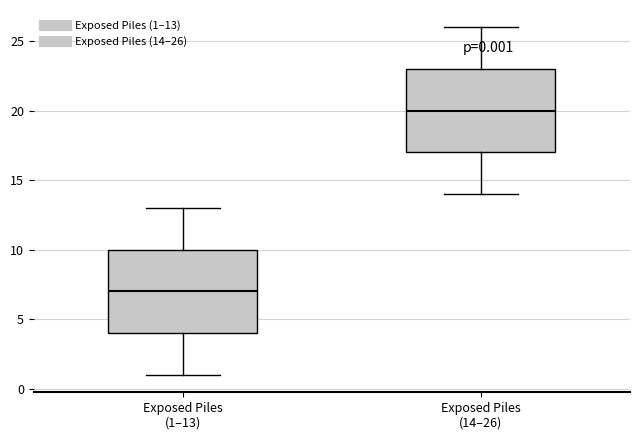

Which box's median line is the lowest?

Exposed Piles (1–13)